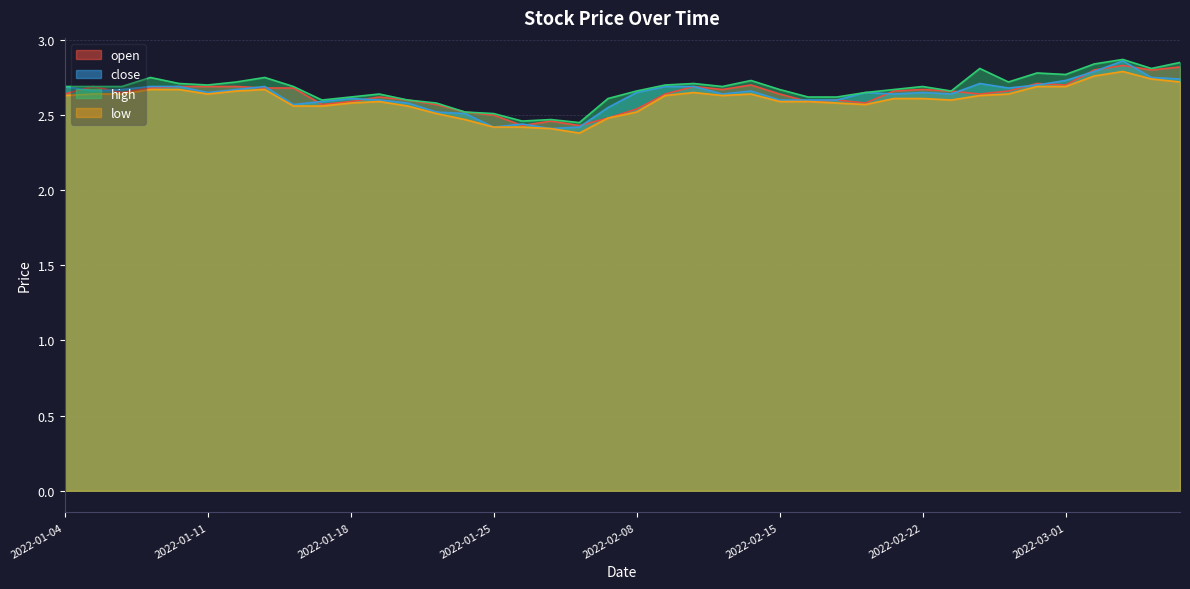

True or false: low and high intersect in this chart.

False